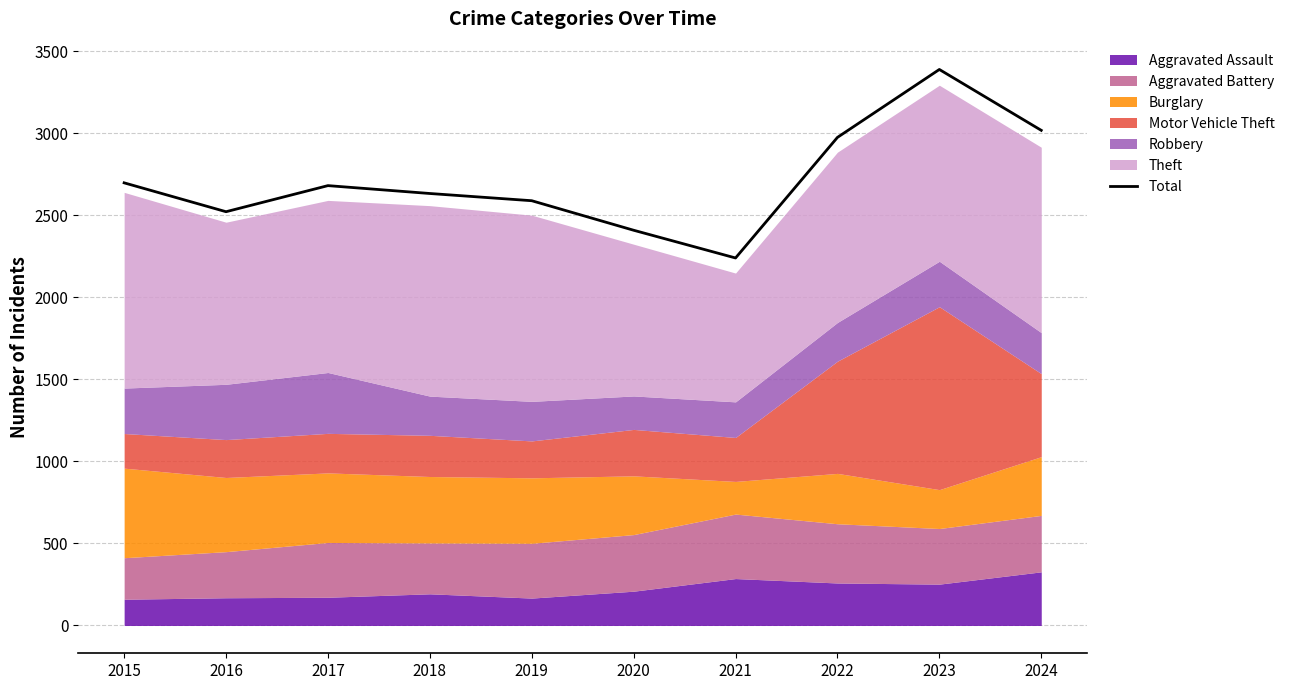

What is the sum of the values at 2019 and 2021?

4829